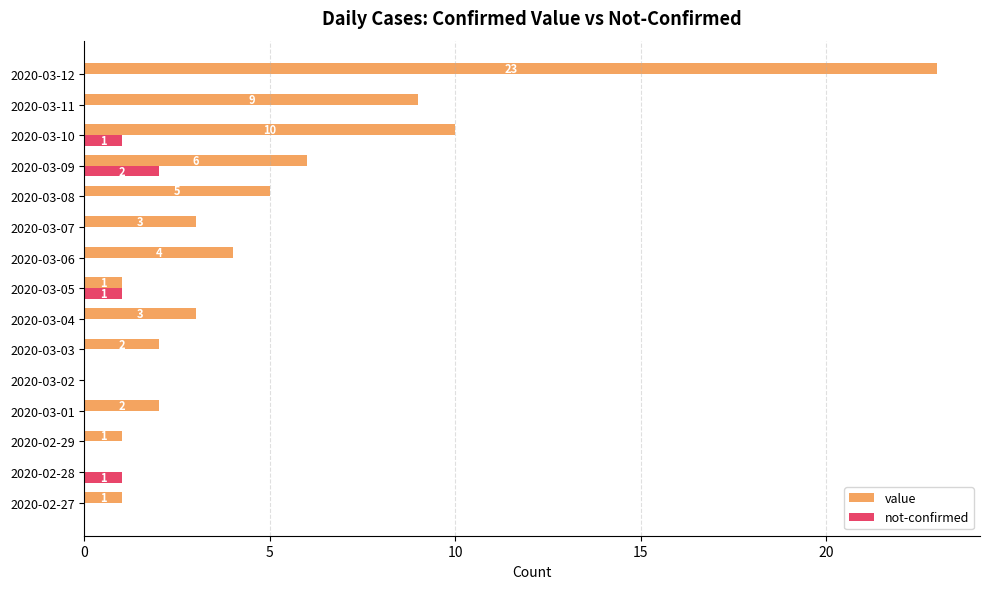

Is it true that not-confirmed equals 0 at 2020-02-29?

True